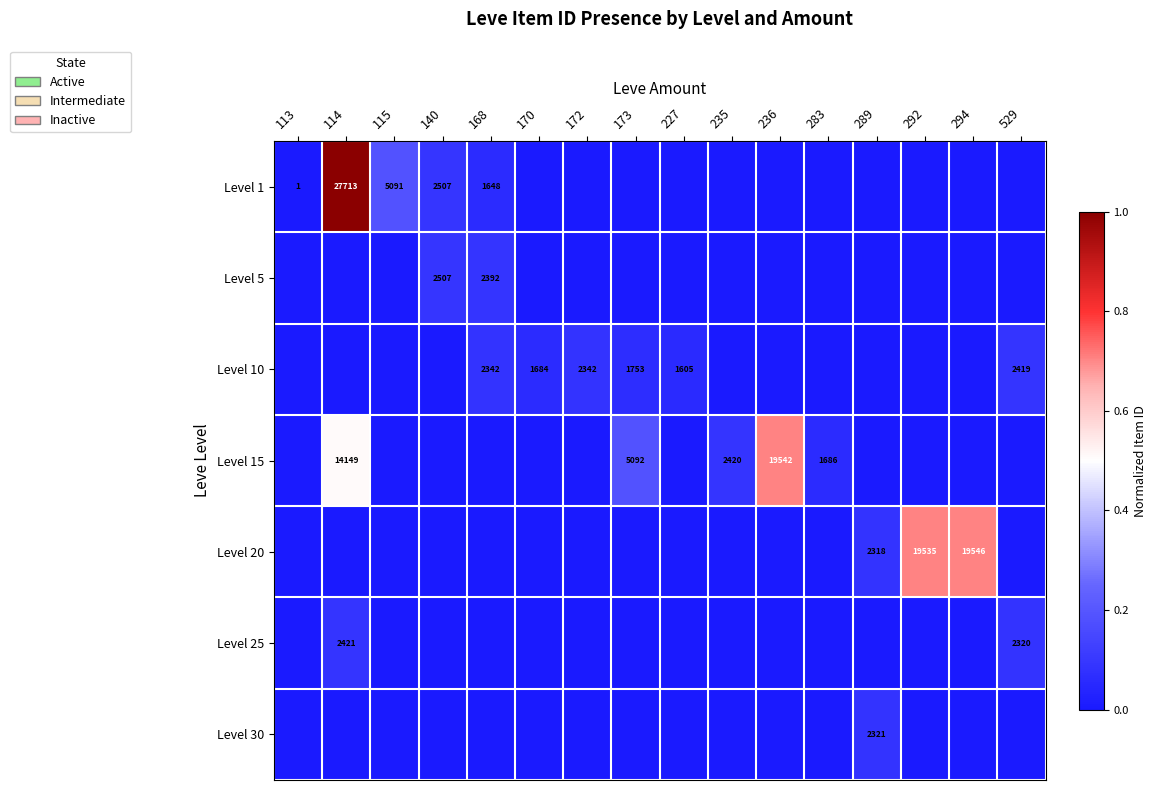

What is the maximum value shown in the chart?

1.0